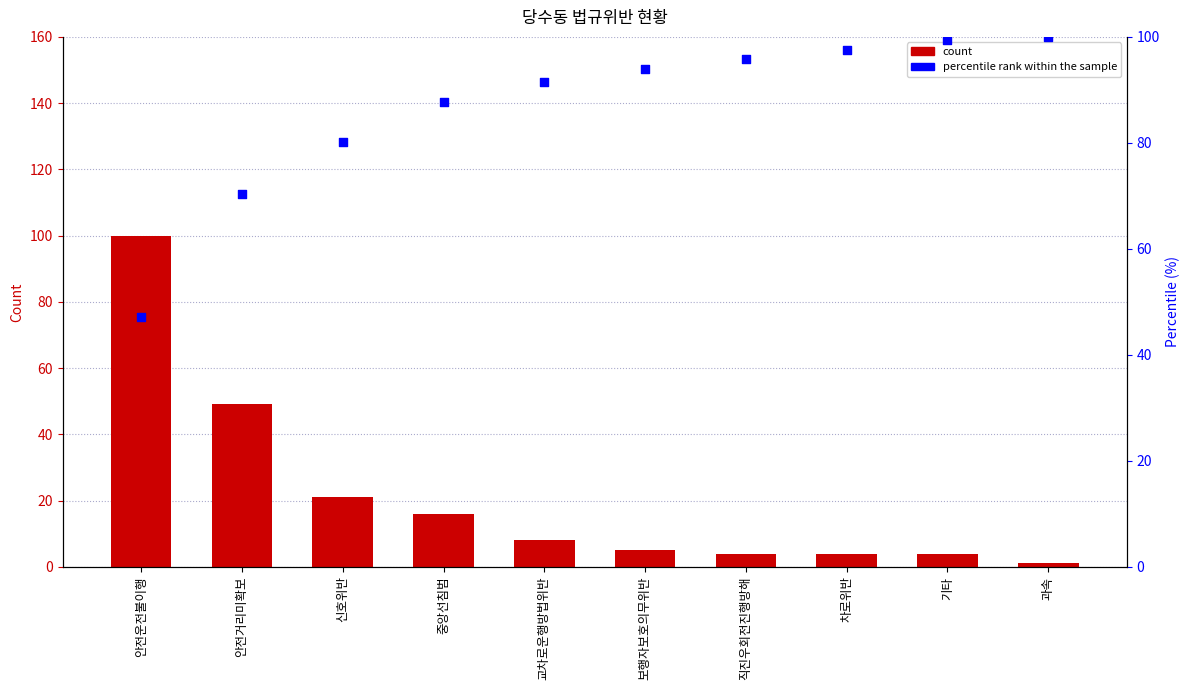

Which series has the largest total across all categories?

percentile rank within the sample